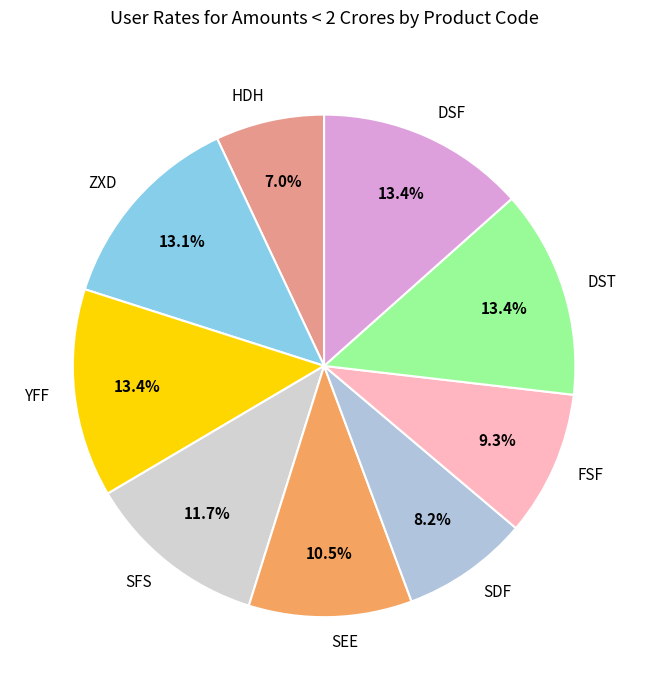

Do DSF and DST together represent more than half of the pie?

No